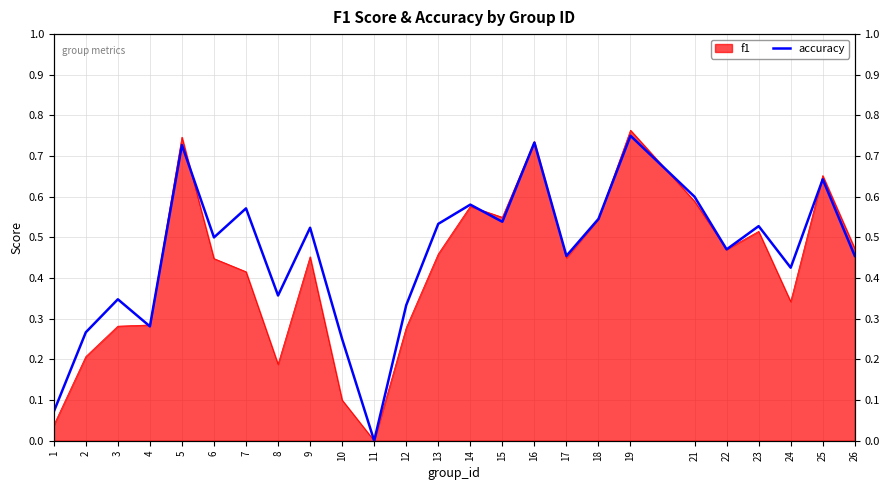

Which has a higher value, 11 or 5?

5